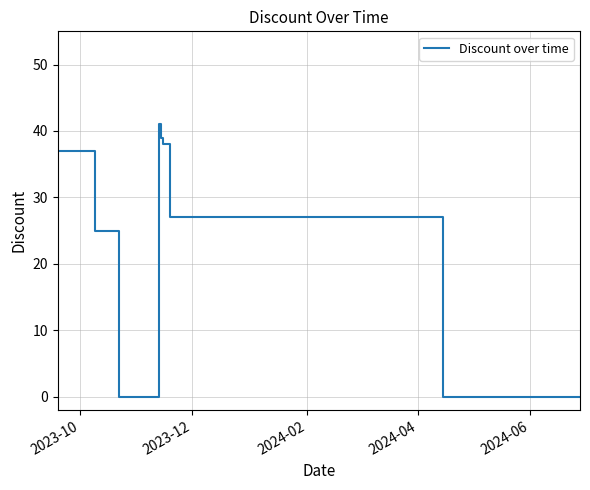

What is the greatest value displayed?

41